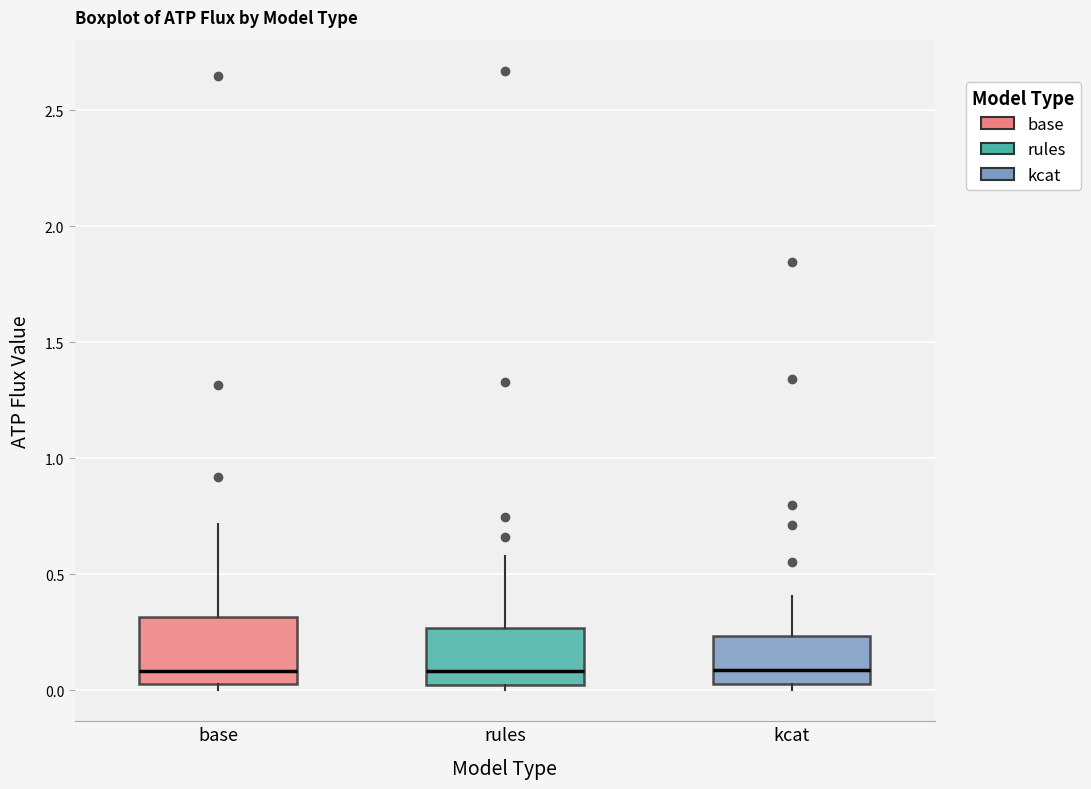

Where is the upper edge of the box for base on the y-axis? The values are not printed on the chart, so give them approximately, as read against the axis.

0.30